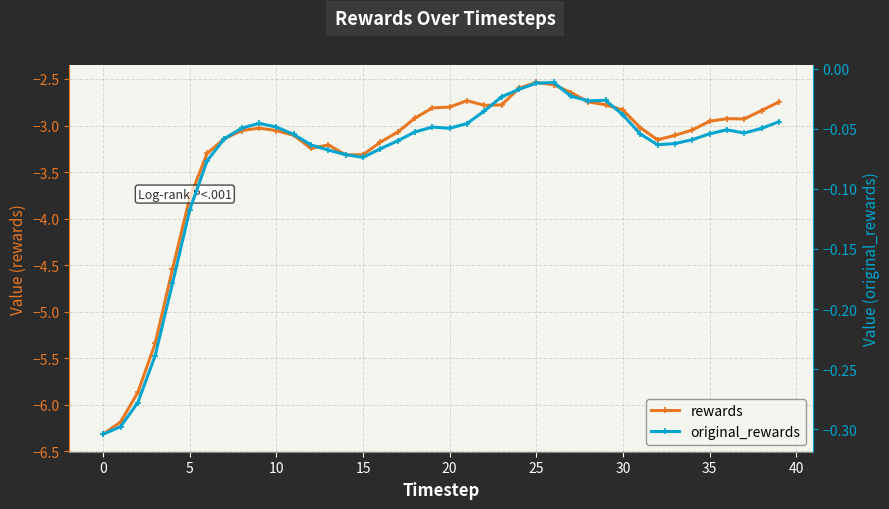

Is the value of rewards at 20 greater than the value of original_rewards at 17?

No